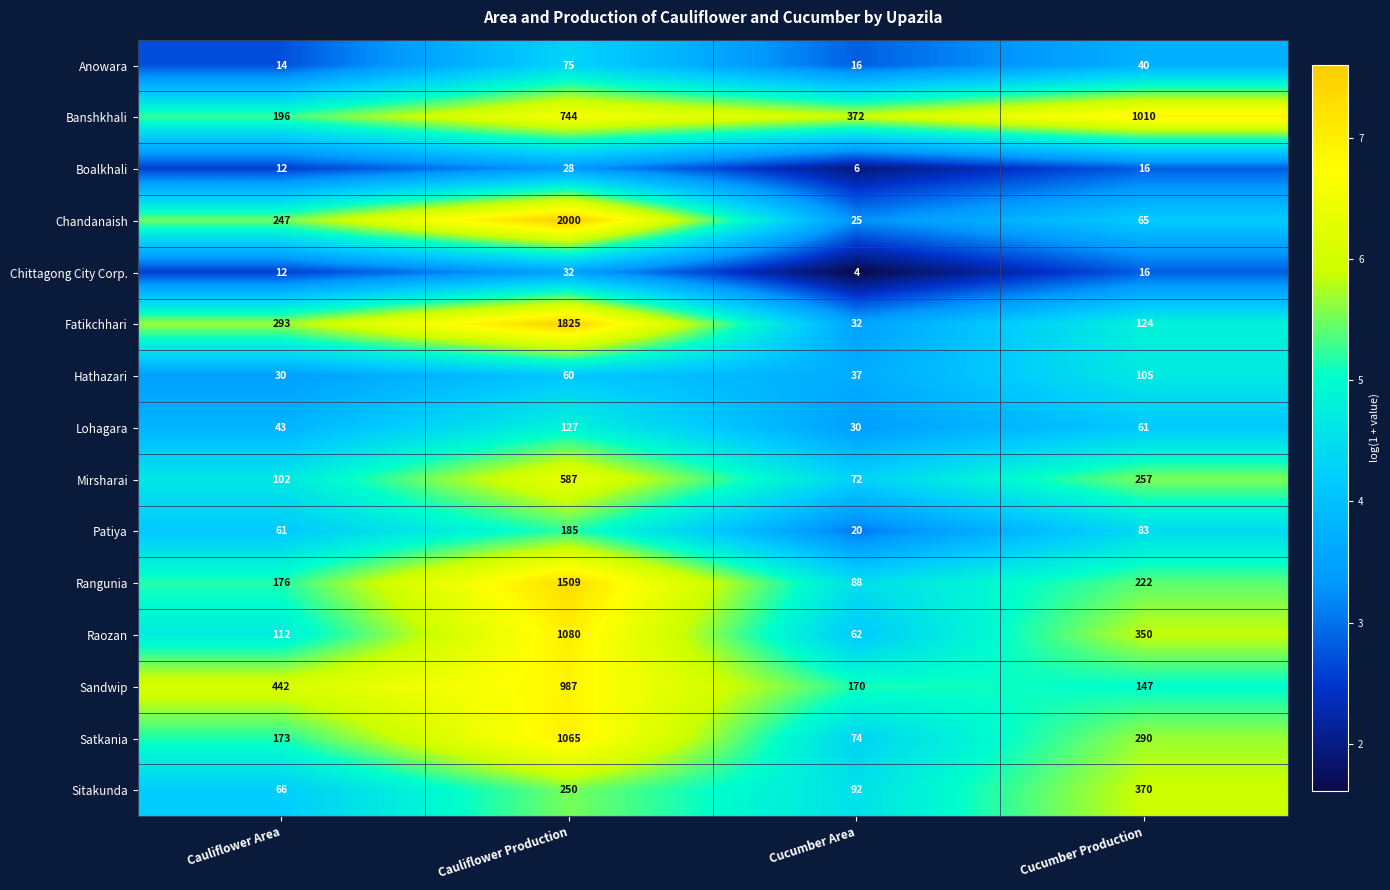

Count the number of data series in this chart.

15